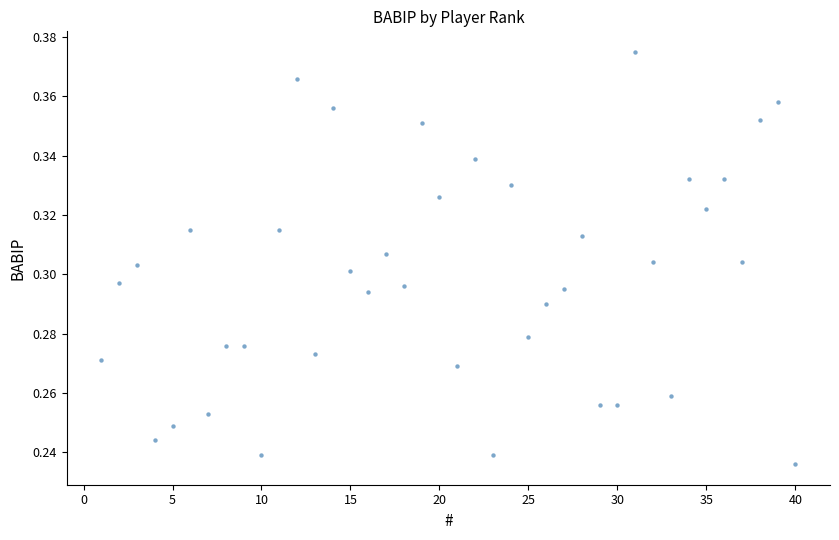

What is the range of X values (max minus min)?

39.0